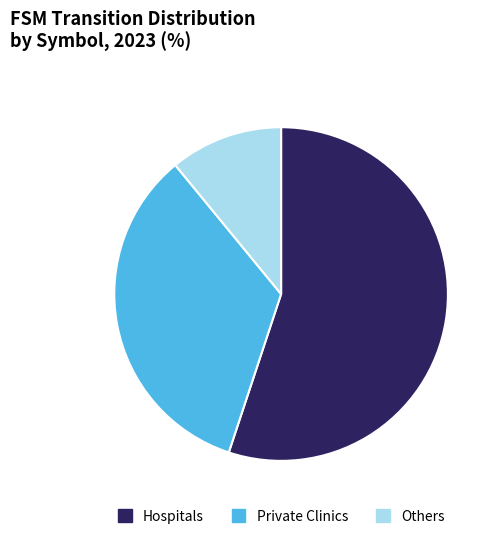

Which category has the smallest portion of the pie?

Others